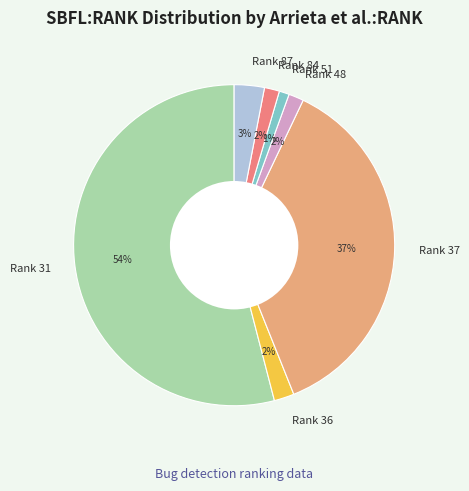

What percentage is the Rank 87 slice, to the nearest percent?

3%